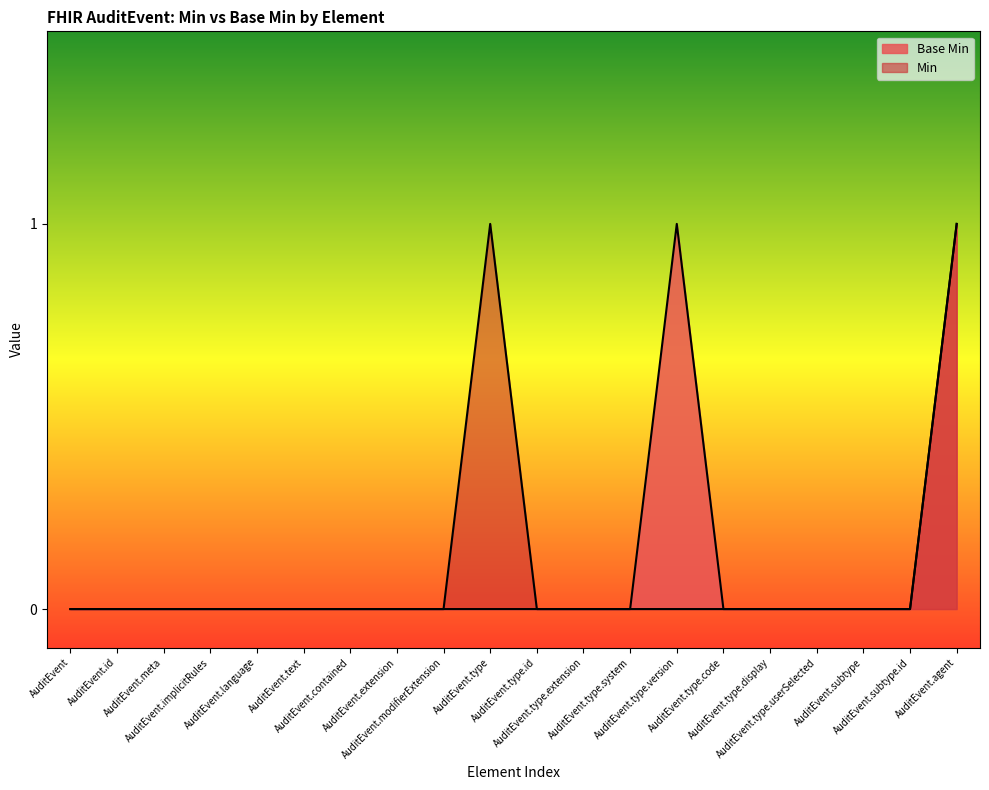

How many lines are shown in the chart?

2